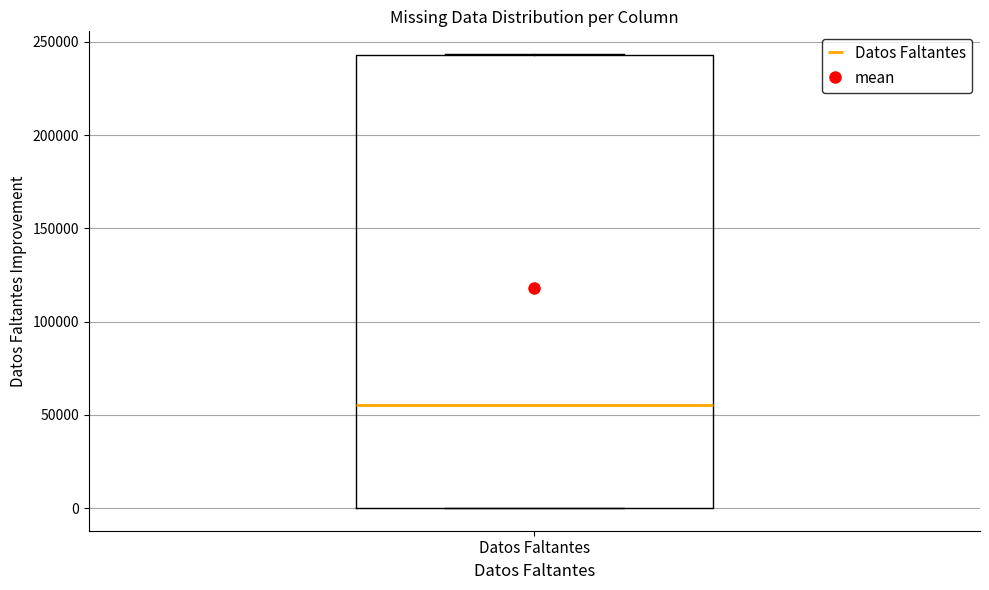

Transcribe this box plot: give where the median line is, the range the box spans, and where the two whiskers end, as read against the y-axis. The values are not printed on the chart, so give them approximately, as read against the axis.

median 55000, box 0 to 245000, whiskers 0 to 245000